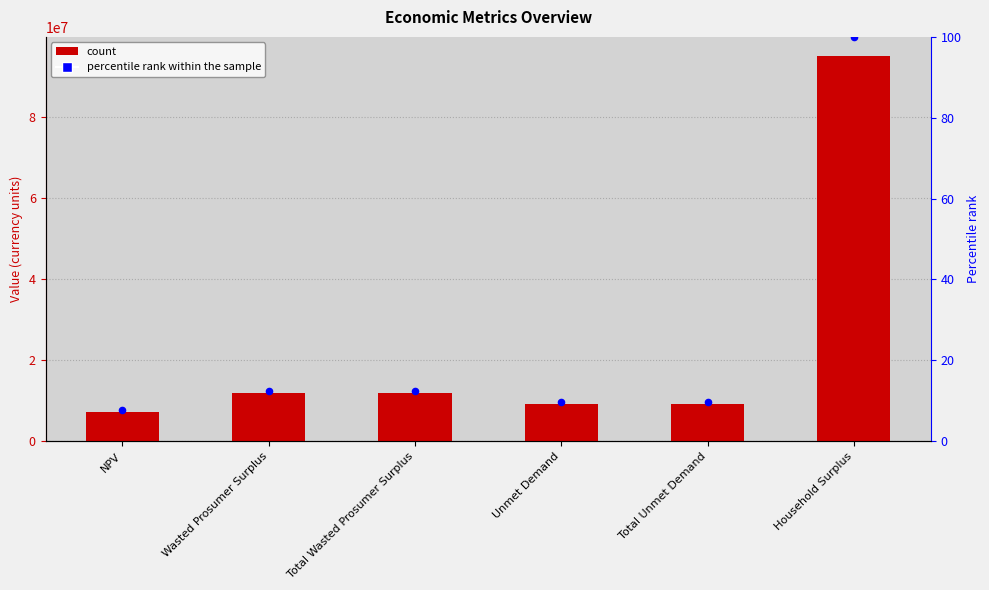

Which series has the largest total across all categories?

Value